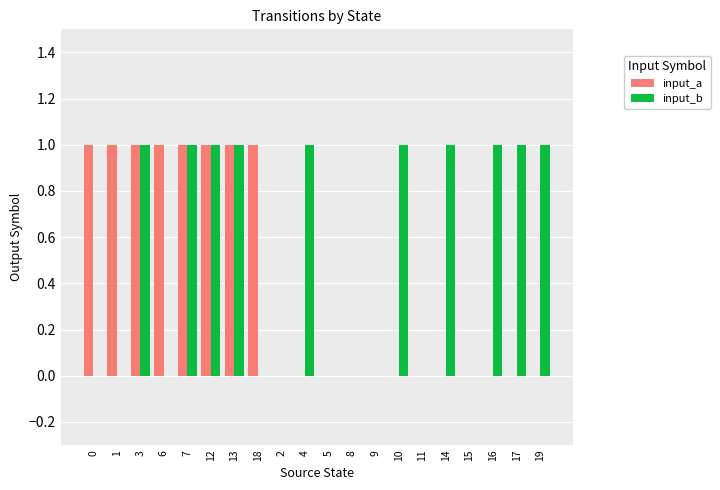

The input_a series shows 0 at 19. True or false?

True